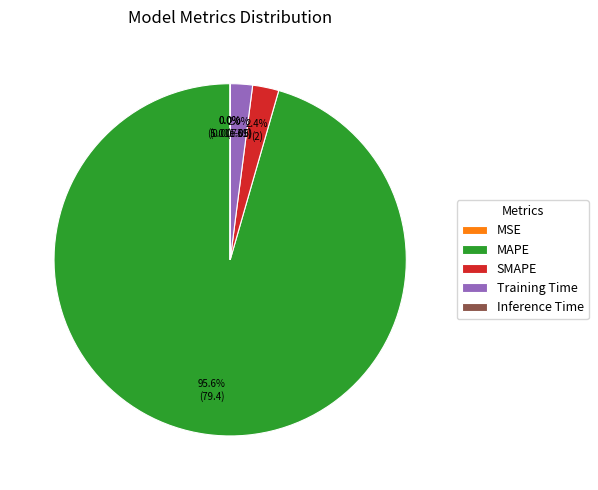

Does any single category account for the majority?

Yes